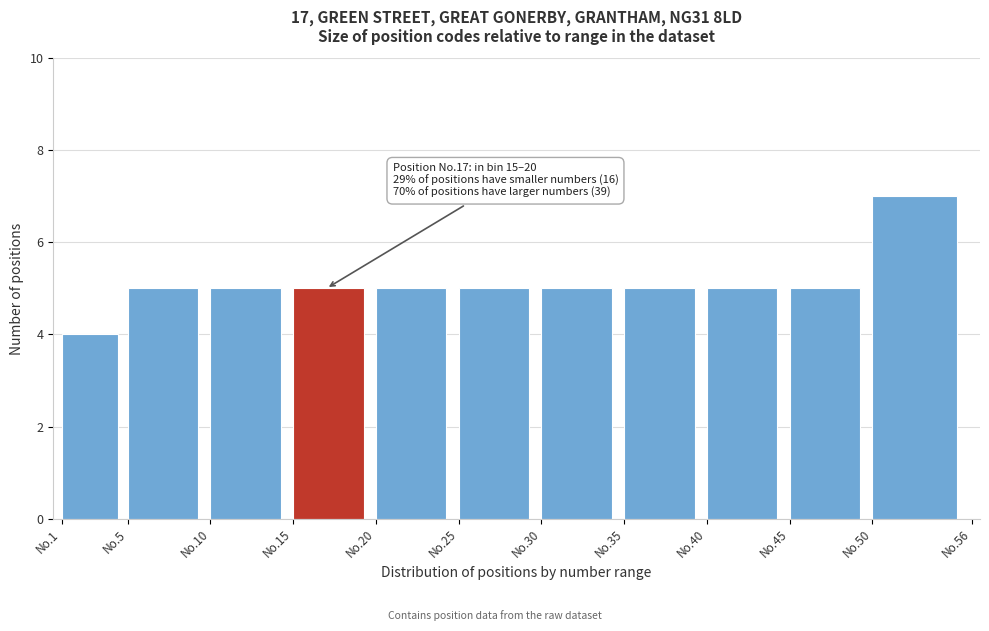

Reading left to right, list all the values displayed in this chart.

No.1=4	No.5=5	No.10=5	No.15=5	No.20=5	No.25=5	No.30=5	No.35=5	No.40=5	No.45=5	No.50=7